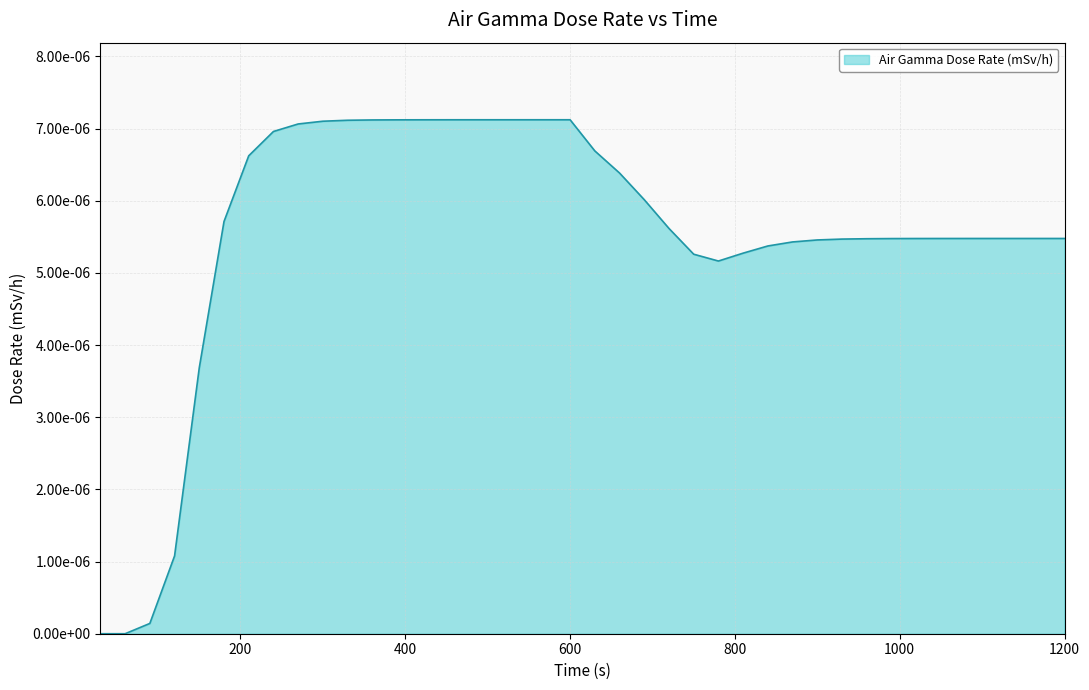

How many points are lower than both their immediate neighbors (excluding endpoints)?

1